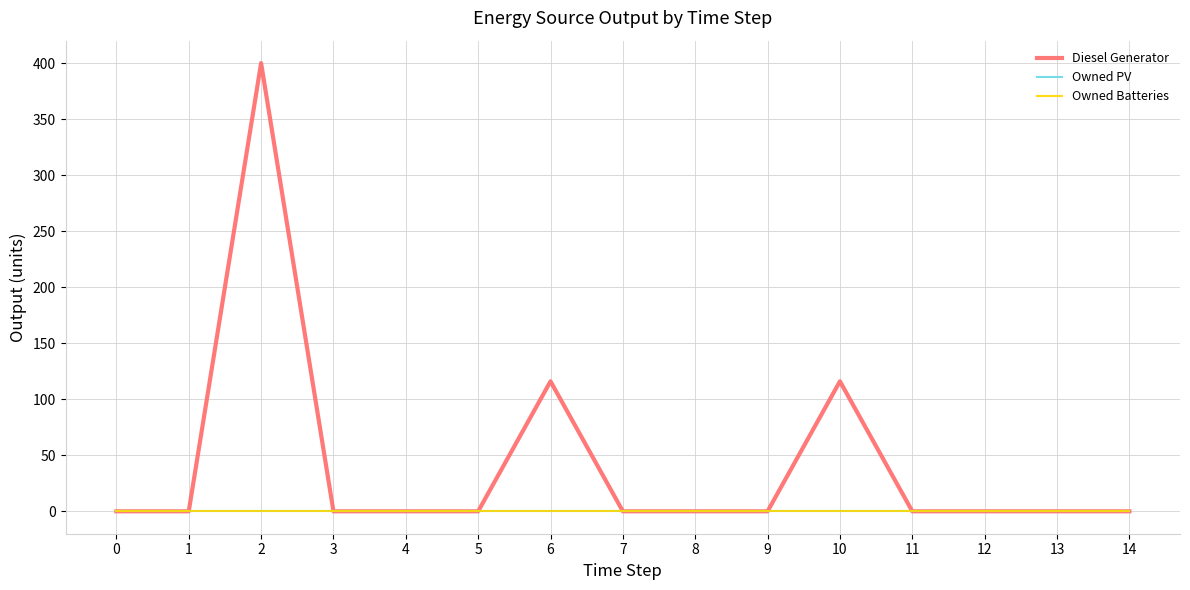

Does the chart display data point markers on the line(s)?

No